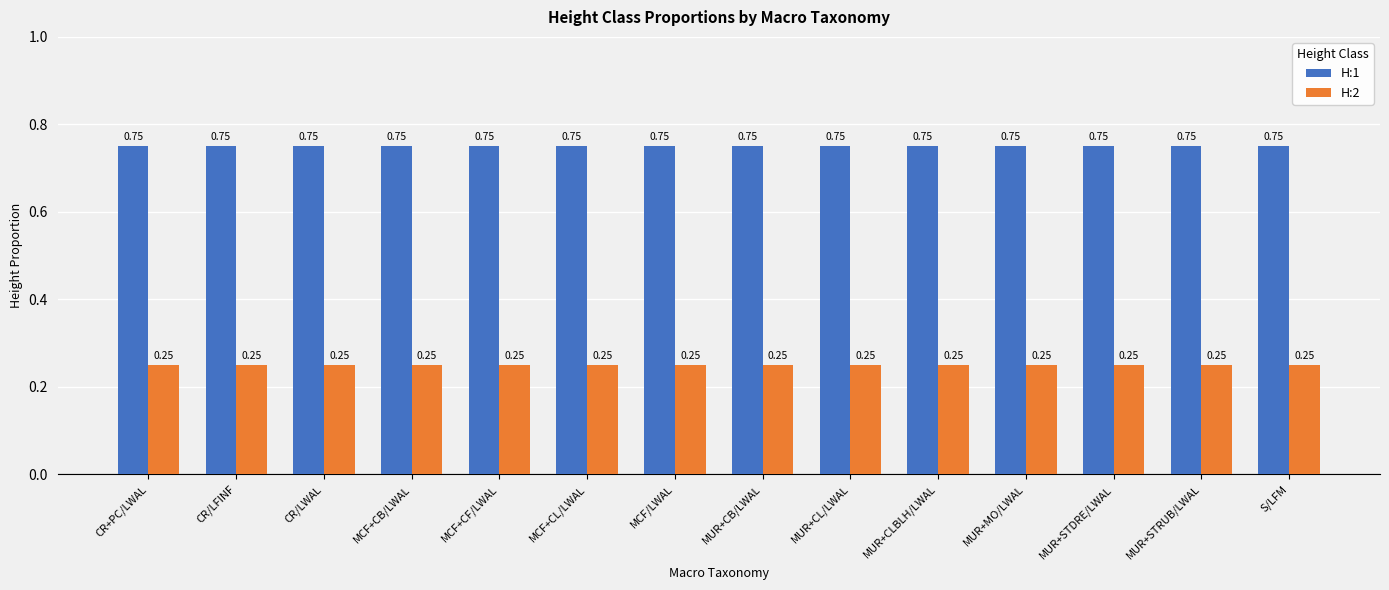

What is the spread (max minus min) of values at MCF/LWAL?

0.5